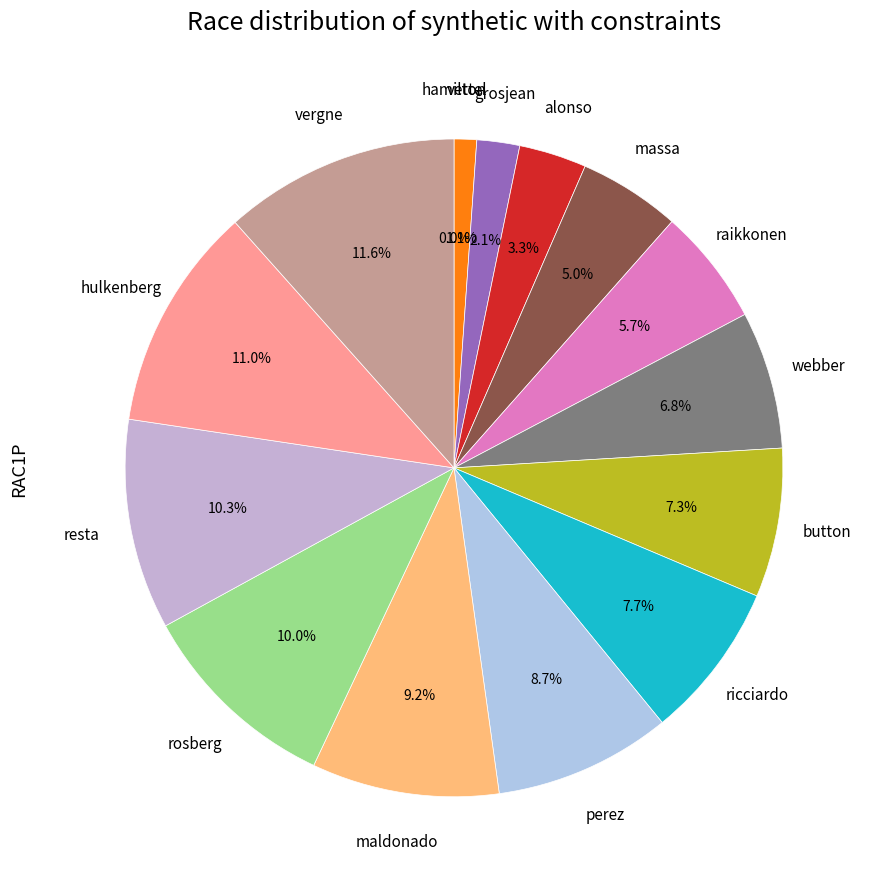

Rank the categories by value from highest to lowest.

vergne, hulkenberg, resta, rosberg, maldonado, perez, ricciardo, button, webber, raikkonen, massa, alonso, grosjean, vettel, hamilton